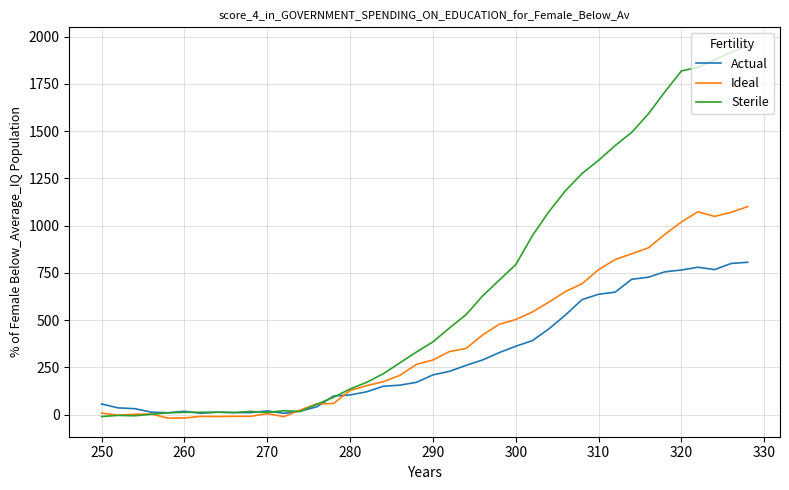

True or false: Actual and Ideal cross at least once.

True